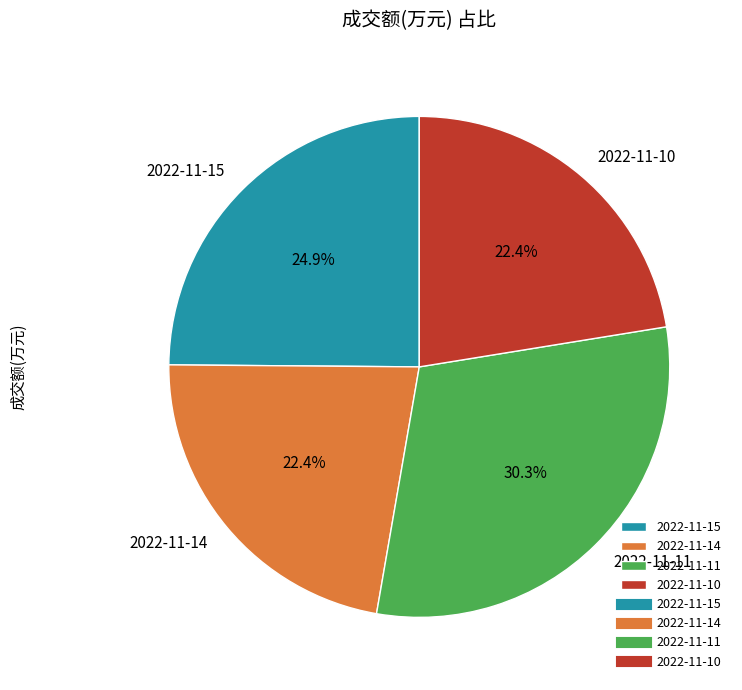

Which has a higher value, 2022-11-11 or 2022-11-10?

2022-11-11